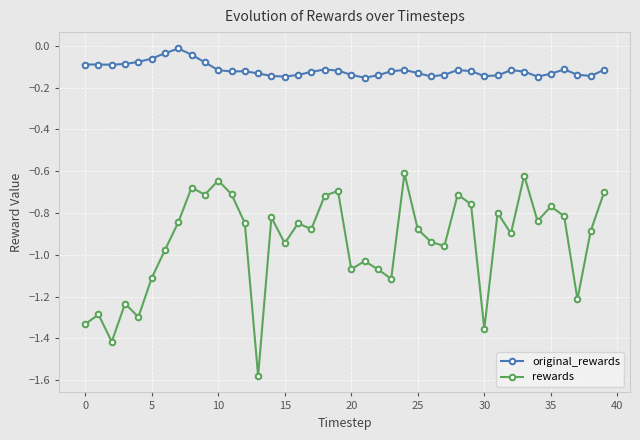

True or false: original_rewards and rewards cross at least once.

False